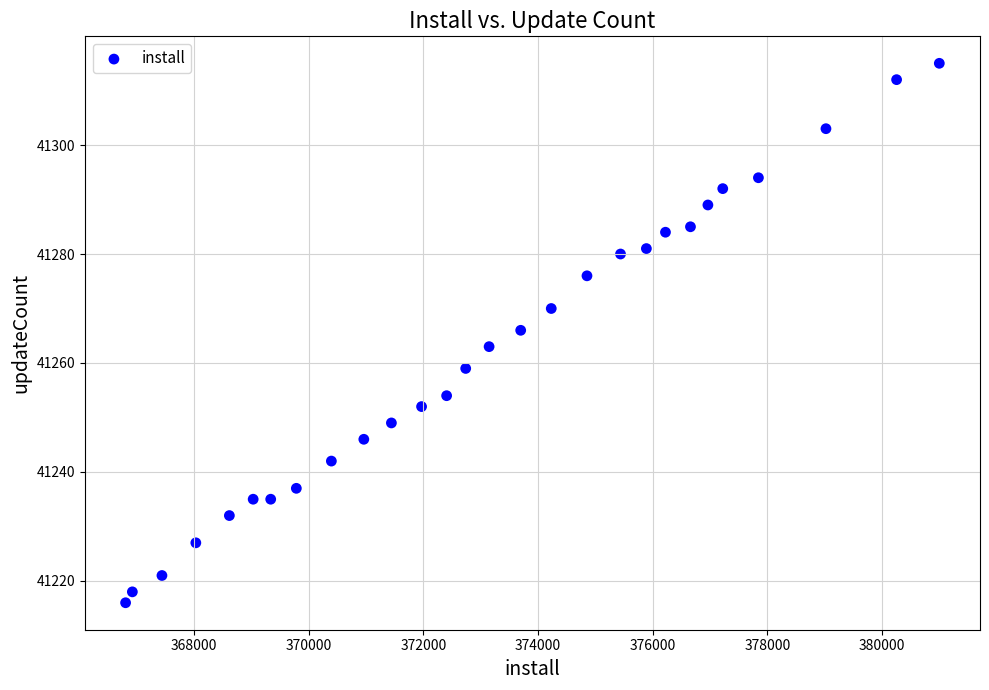

What is the range of X values (max minus min)?

14192